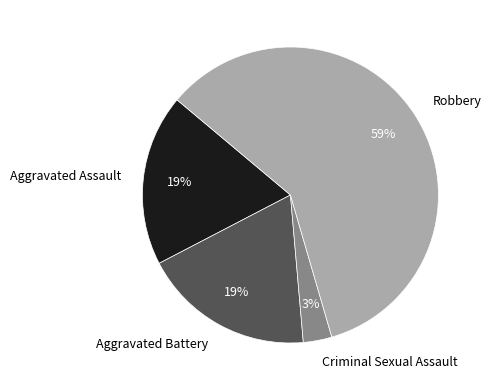

What is the smallest slice in the pie chart?

Criminal Sexual Assault